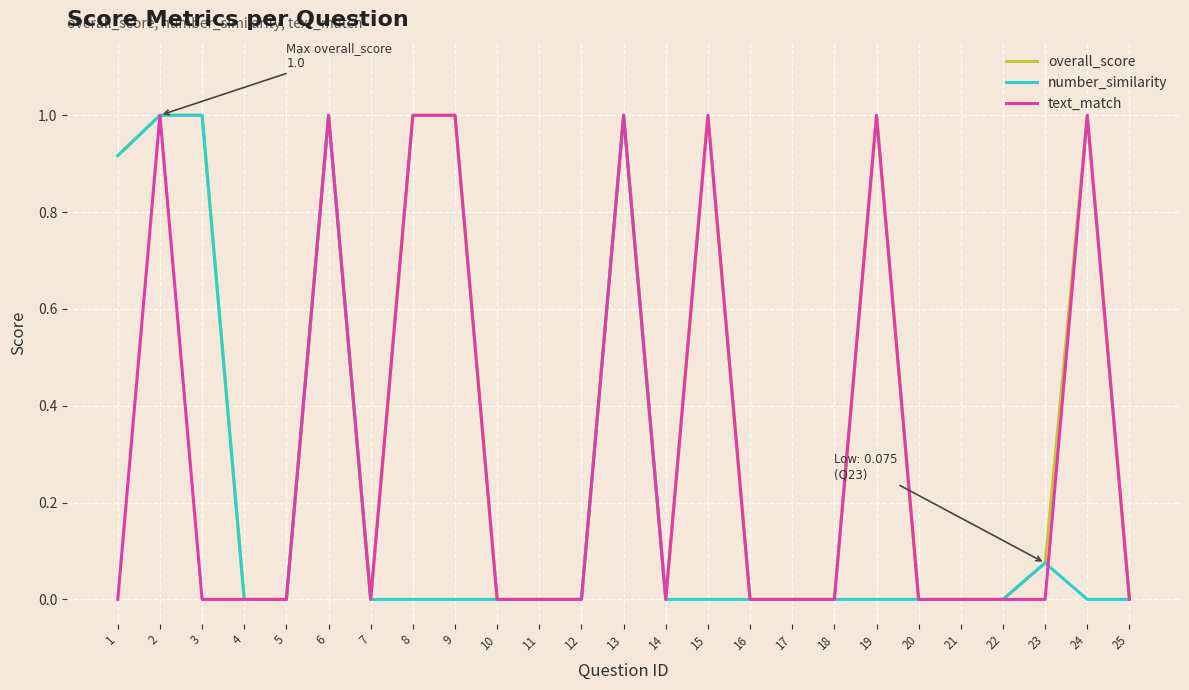

What is the greatest value displayed?

1.0